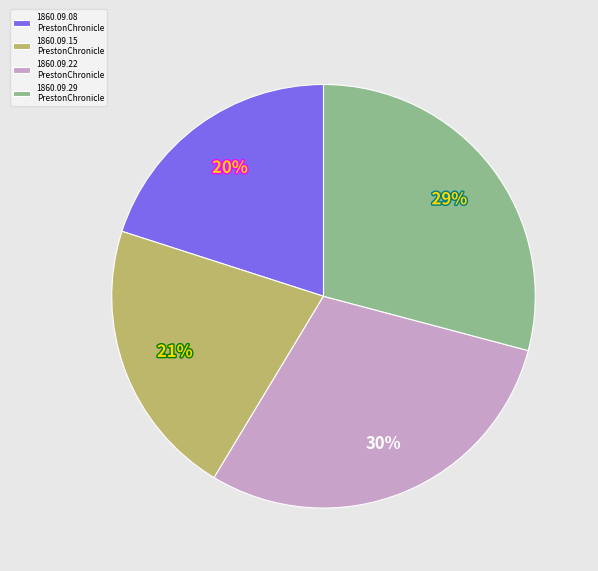

Is there any slice that represents more than half of the pie?

No